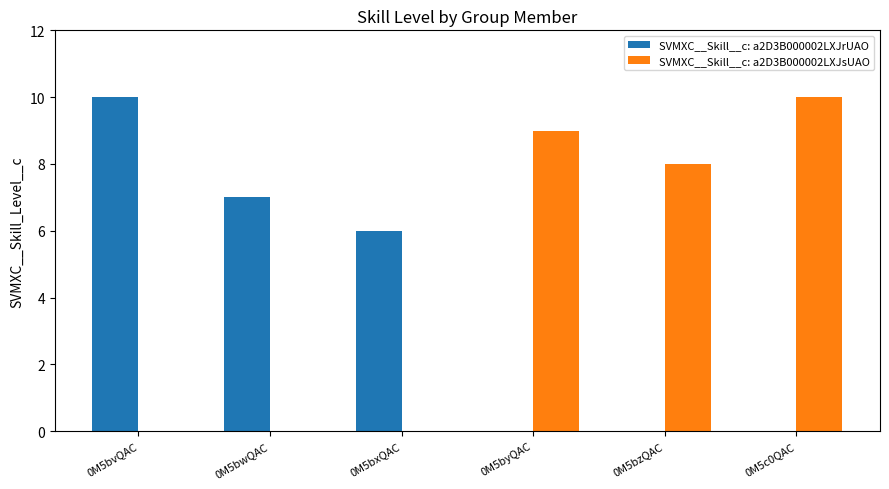

Count the number of categories in the chart.

6